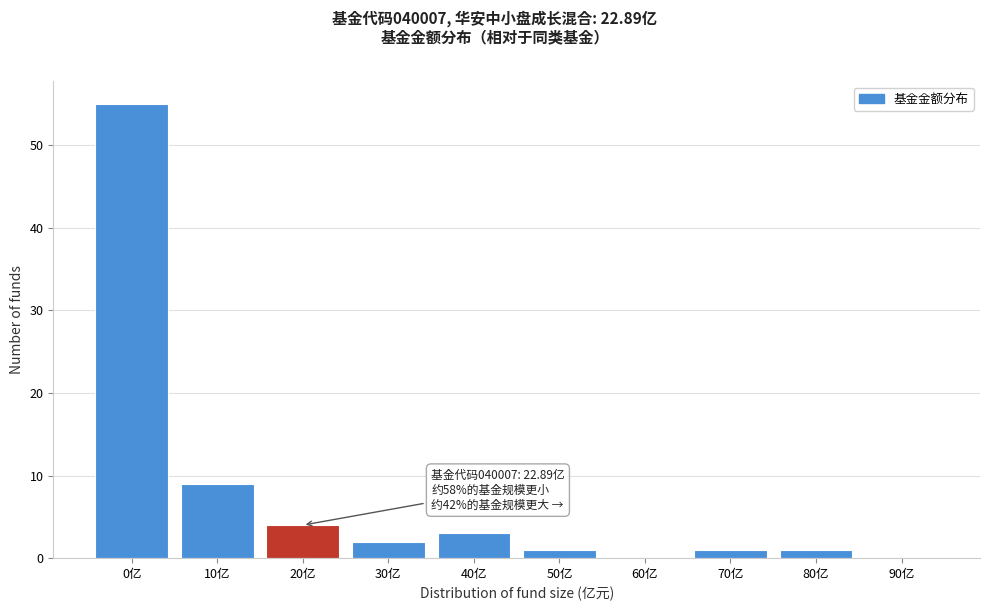

Reading left to right, what are all the values shown in this chart?

0亿=55	10亿=9	20亿=4	30亿=2	40亿=3	50亿=1	60亿=0	70亿=1	80亿=1	90亿=0